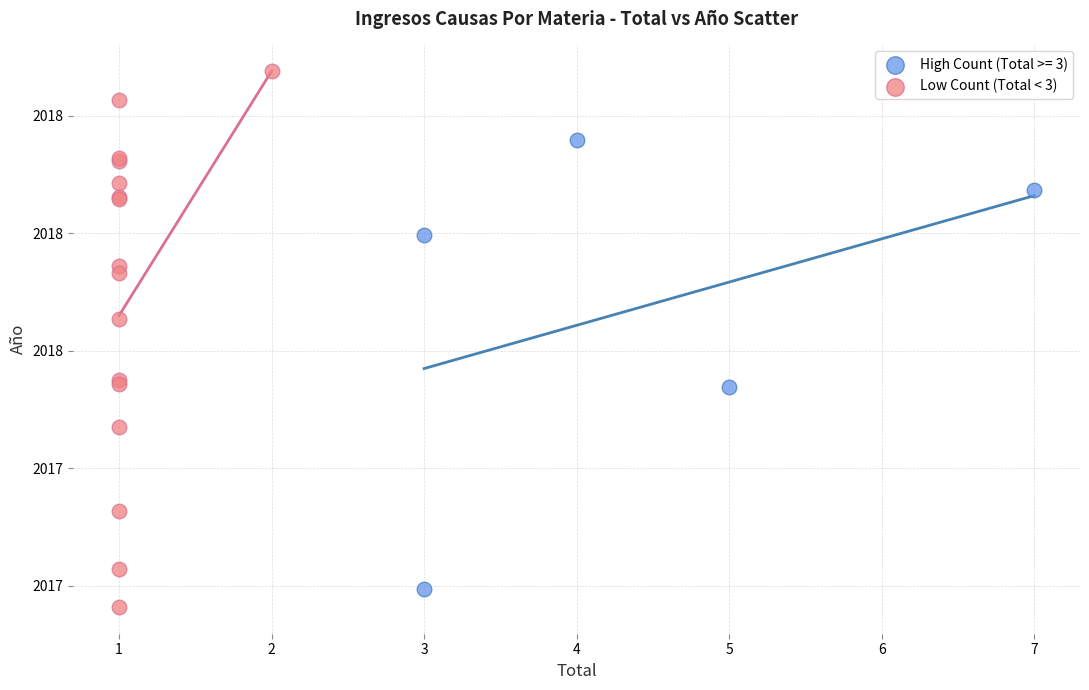

What are all the series names shown in the legend?

High Count (Total >= 3), Low Count (Total < 3)